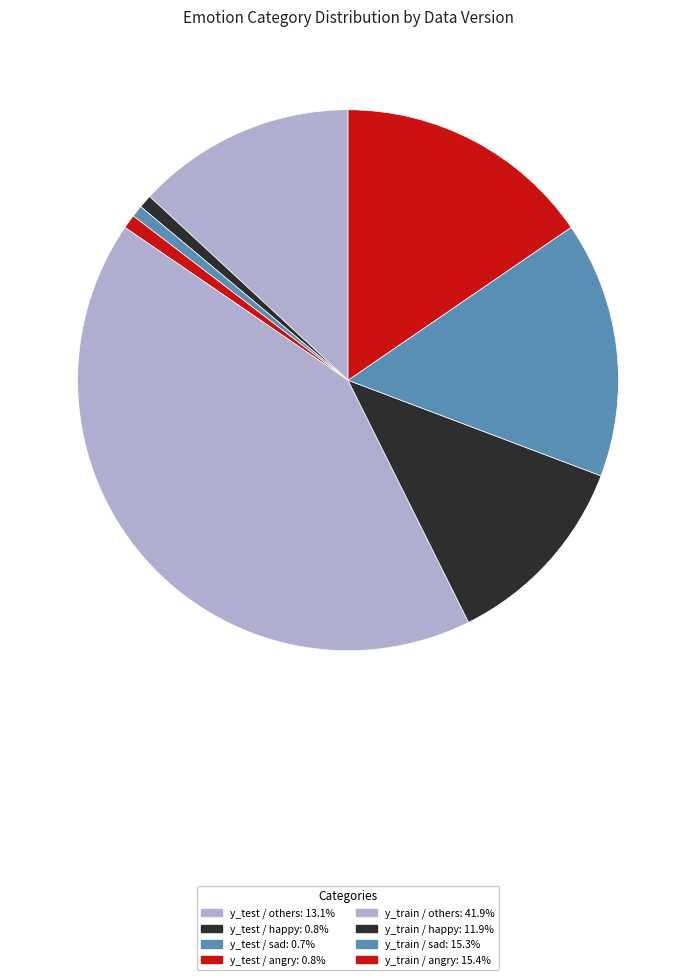

How many segments does this pie chart have?

8